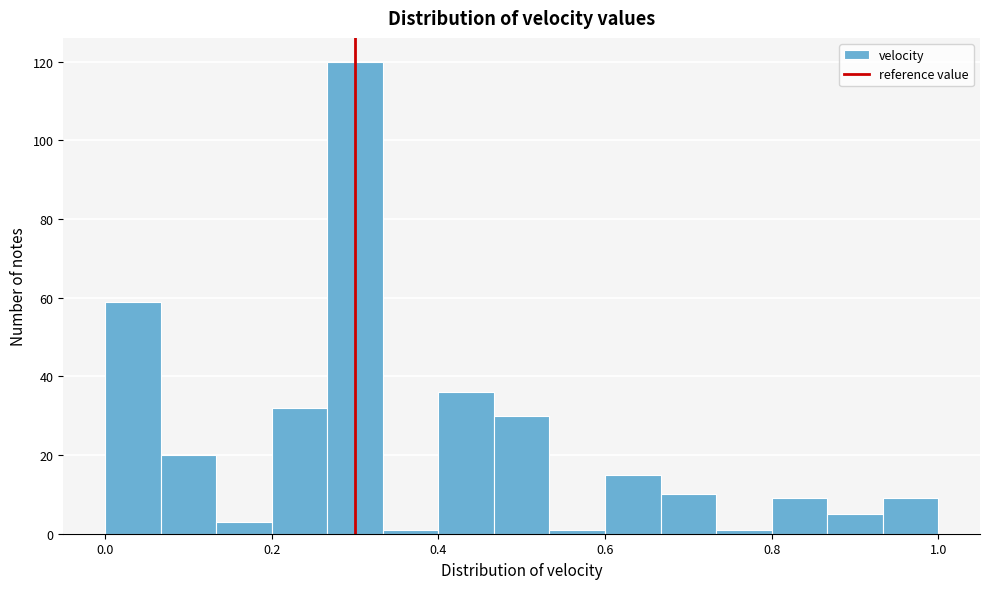

Around what value on the x-axis is the tallest bar? Give the approximate position of its centre, as read against the axis.

0.30